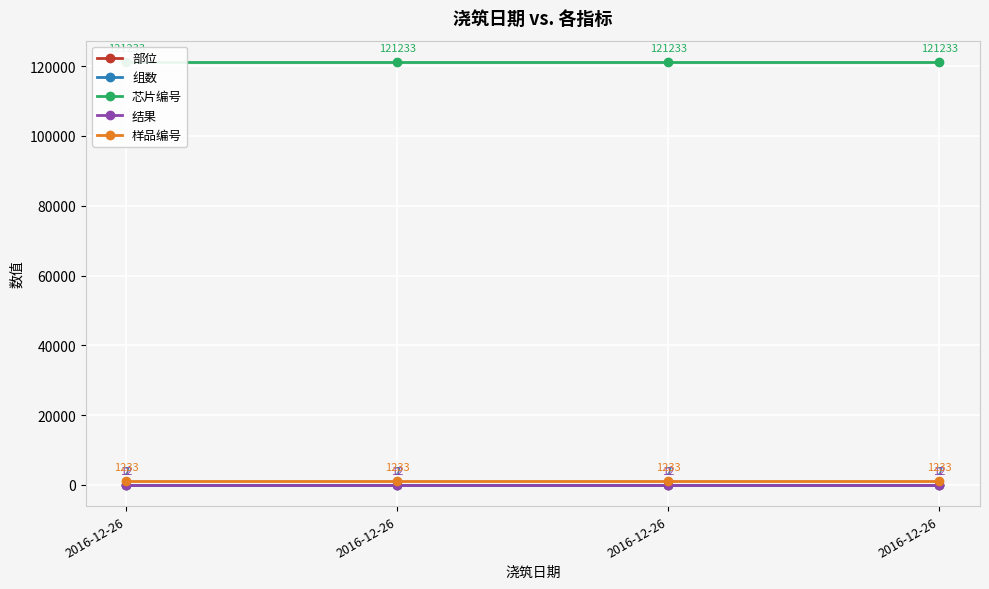

Which series has the widest spread of values?

部位